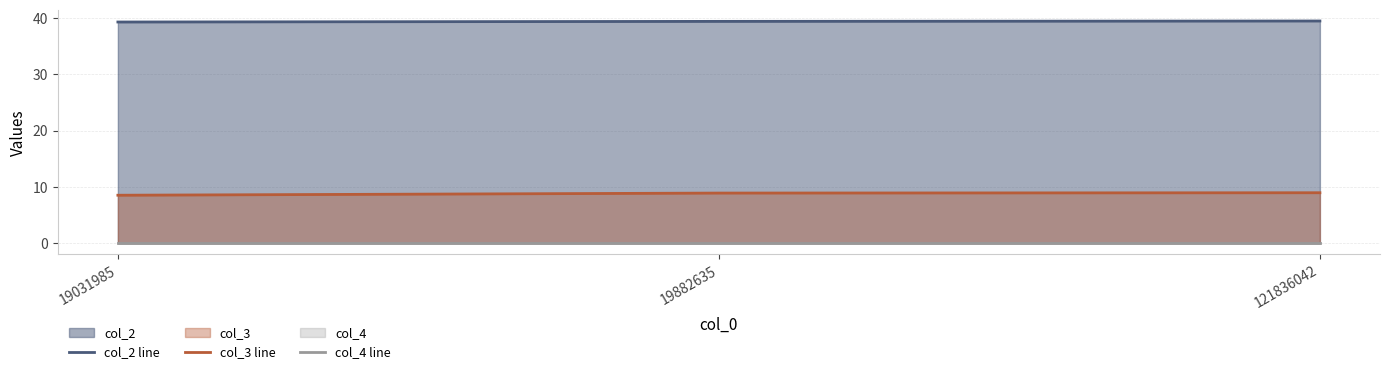

The value of col_2 line at 19882635 is 39.4. True or false?

True